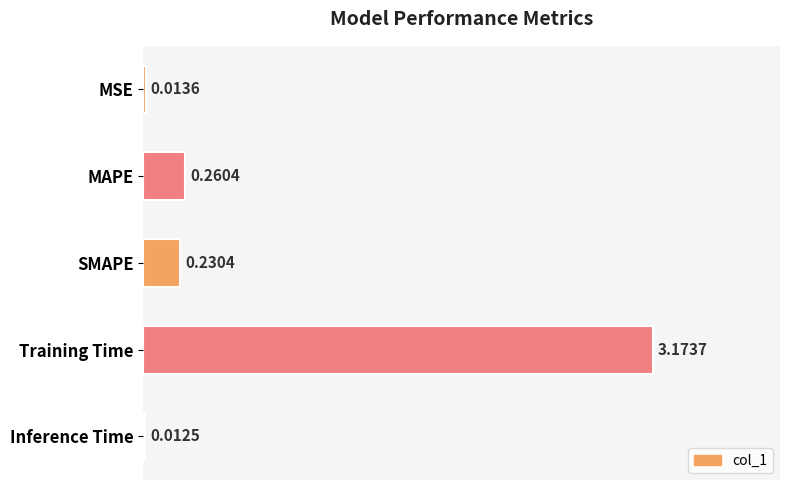

At which category does the chart reach its minimum across all series?

Inference Time